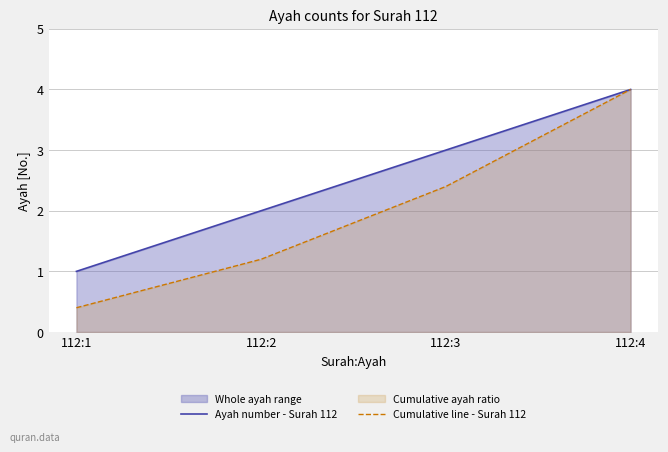

Reading left to right, what are all the values shown in this chart?

Ayah number - Surah 112: 112:1=1.0	112:2=2.0	112:3=3.0	112:4=4.0
Cumulative line - Surah 112: 112:1=0.4	112:2=1.2	112:3=2.4	112:4=4.0